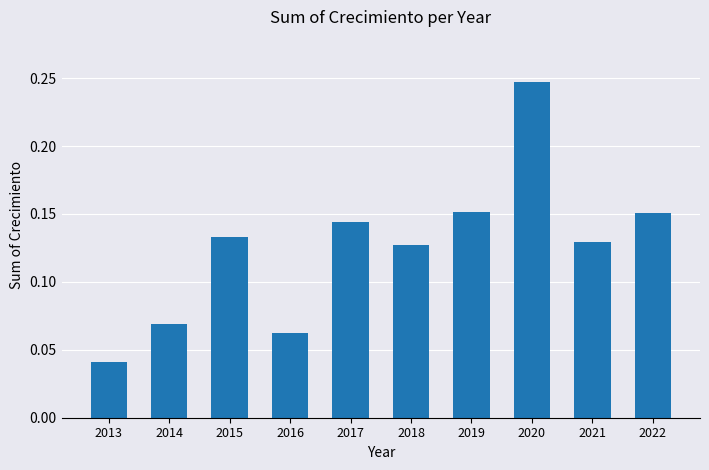

At which category does the chart reach its minimum across all series?

2013